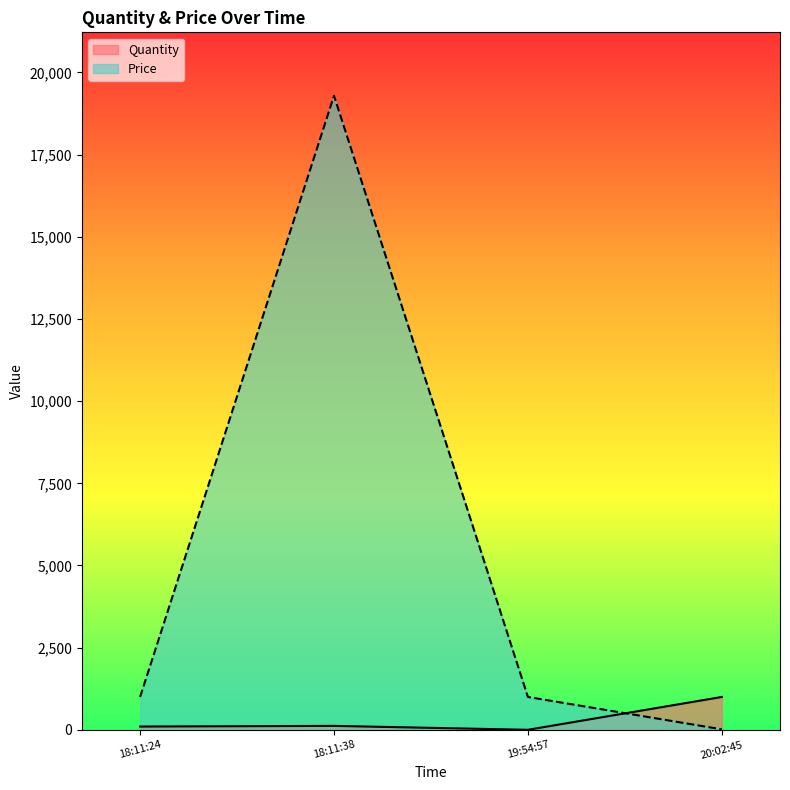

How many intersections are there between Price and Quantity?

1